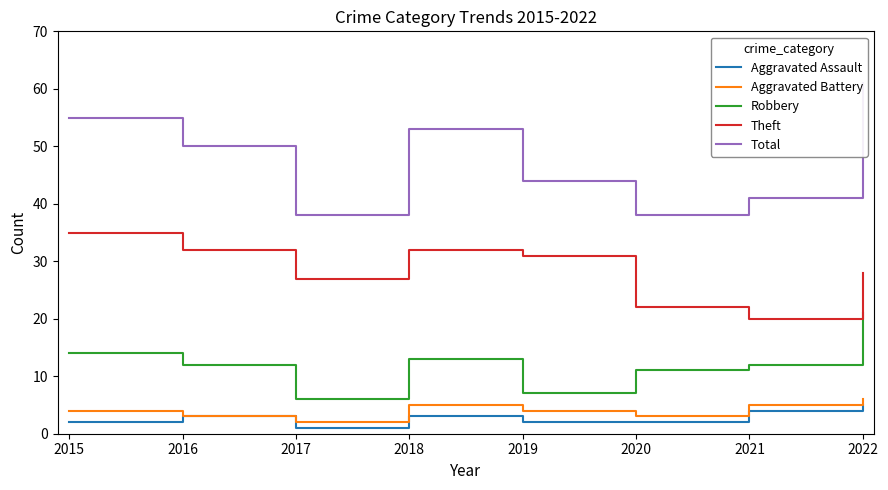

At which label does Total reach its minimum?

2017